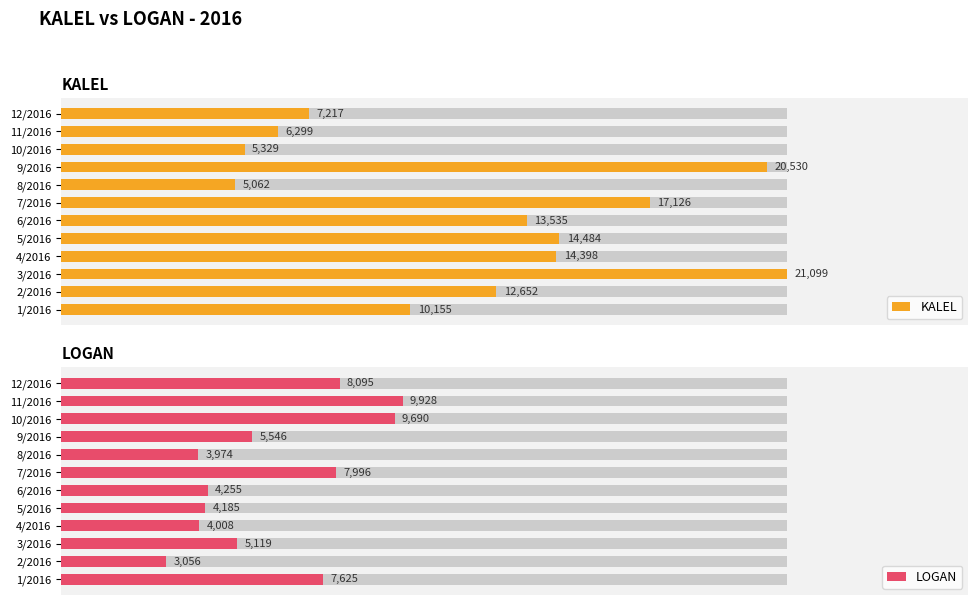

How many bars are there in total?

24